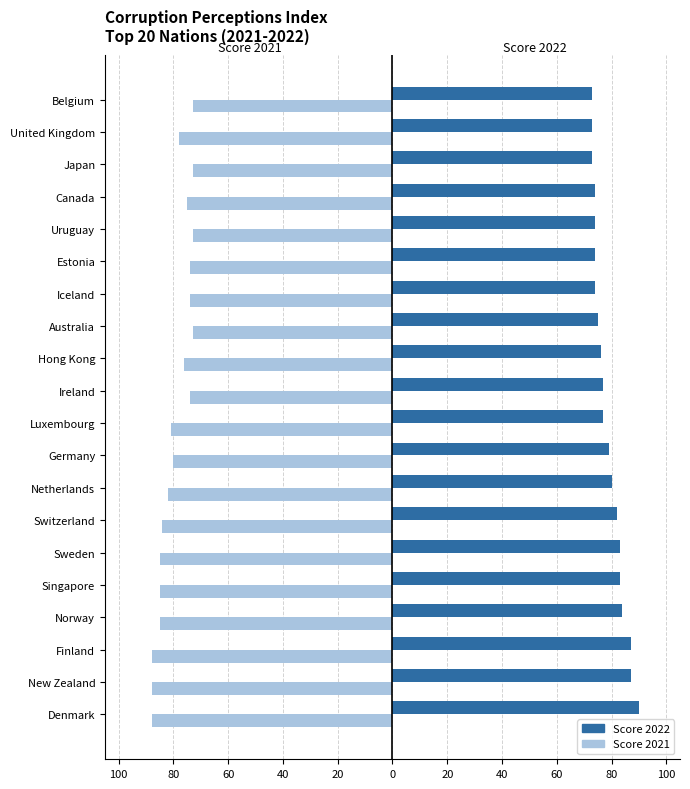

What are all the series names shown in the legend?

Score 2022, Score 2021